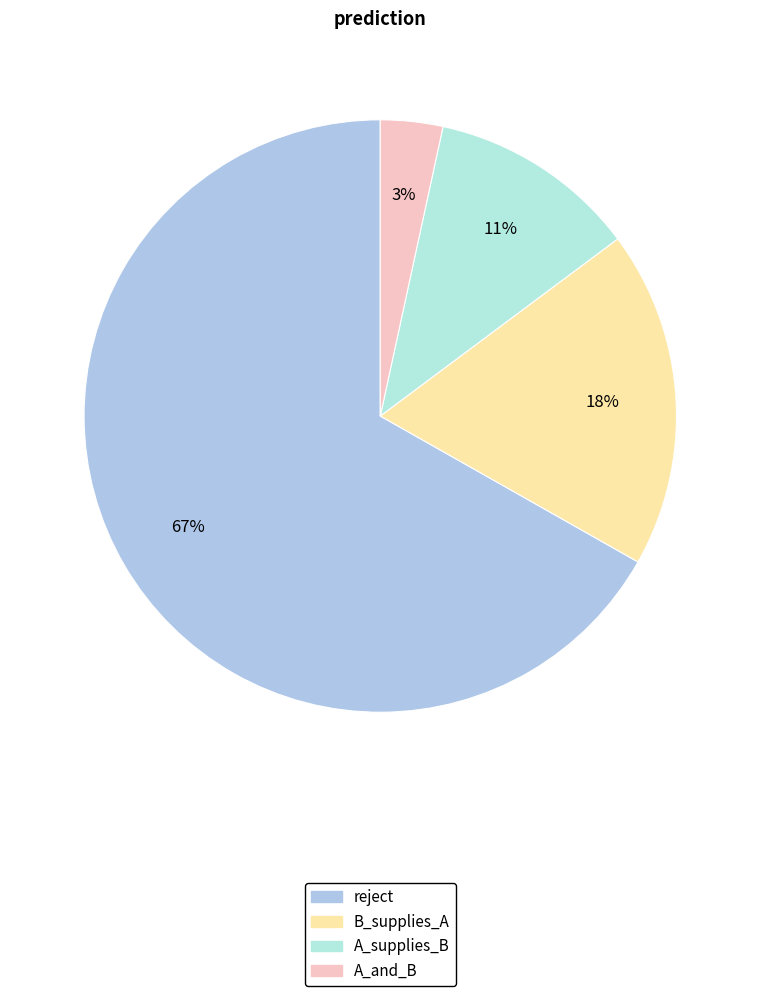

Rank the categories by value from highest to lowest.

reject, B_supplies_A, A_supplies_B, A_and_B